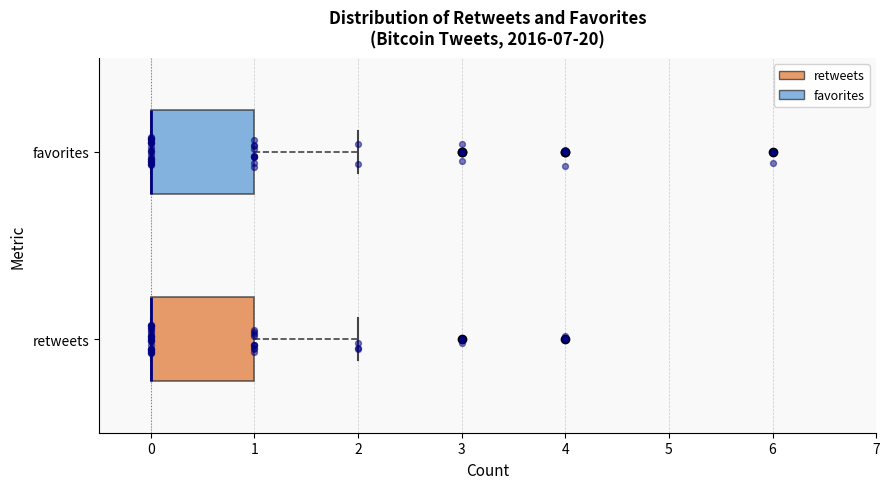

Reading bottom to top, read every box against the x-axis: the position of its median line, the range the box covers, and the ends of its whiskers. The values are not printed on the chart, so give them approximately, as read against the axis.

retweets: median 0 (drawn on the box's left edge), box 0 to 1, whiskers 0 to 2
favorites: median 0 (drawn on the box's left edge), box 0 to 1, whiskers 0 to 2